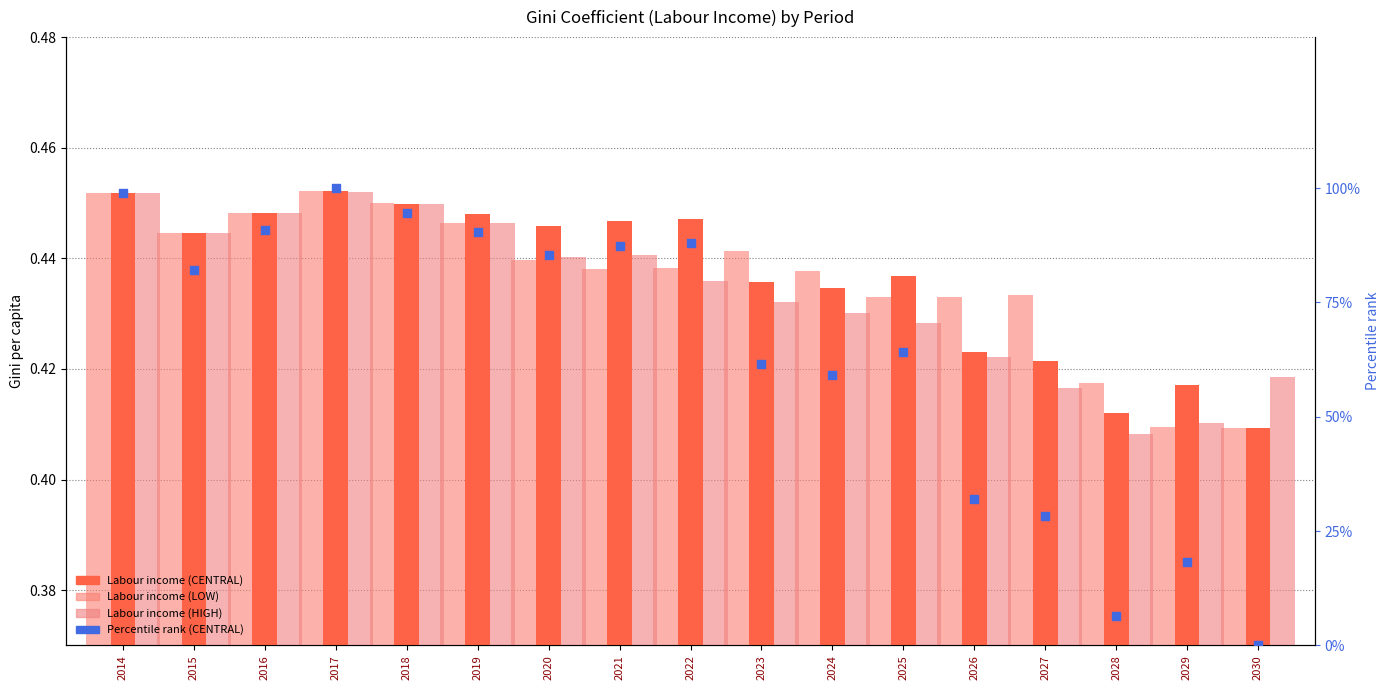

Which series reaches the maximum Y coordinate?

Percentile rank (CENTRAL)